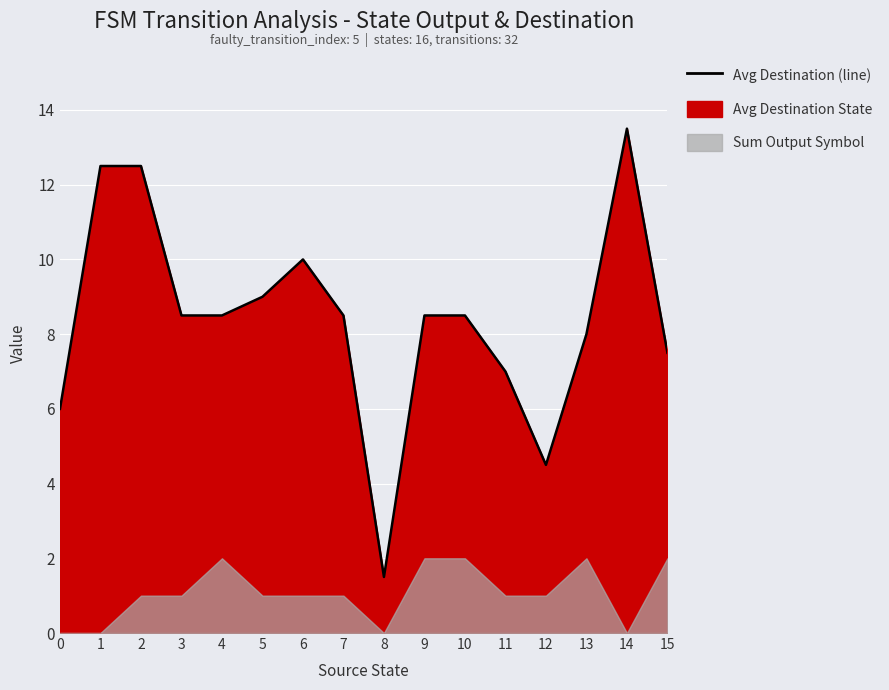

List the labels in order of value, smallest first.

8, 12, 0, 11, 15, 13, 3, 4, 7, 9, 10, 5, 6, 1, 2, 14